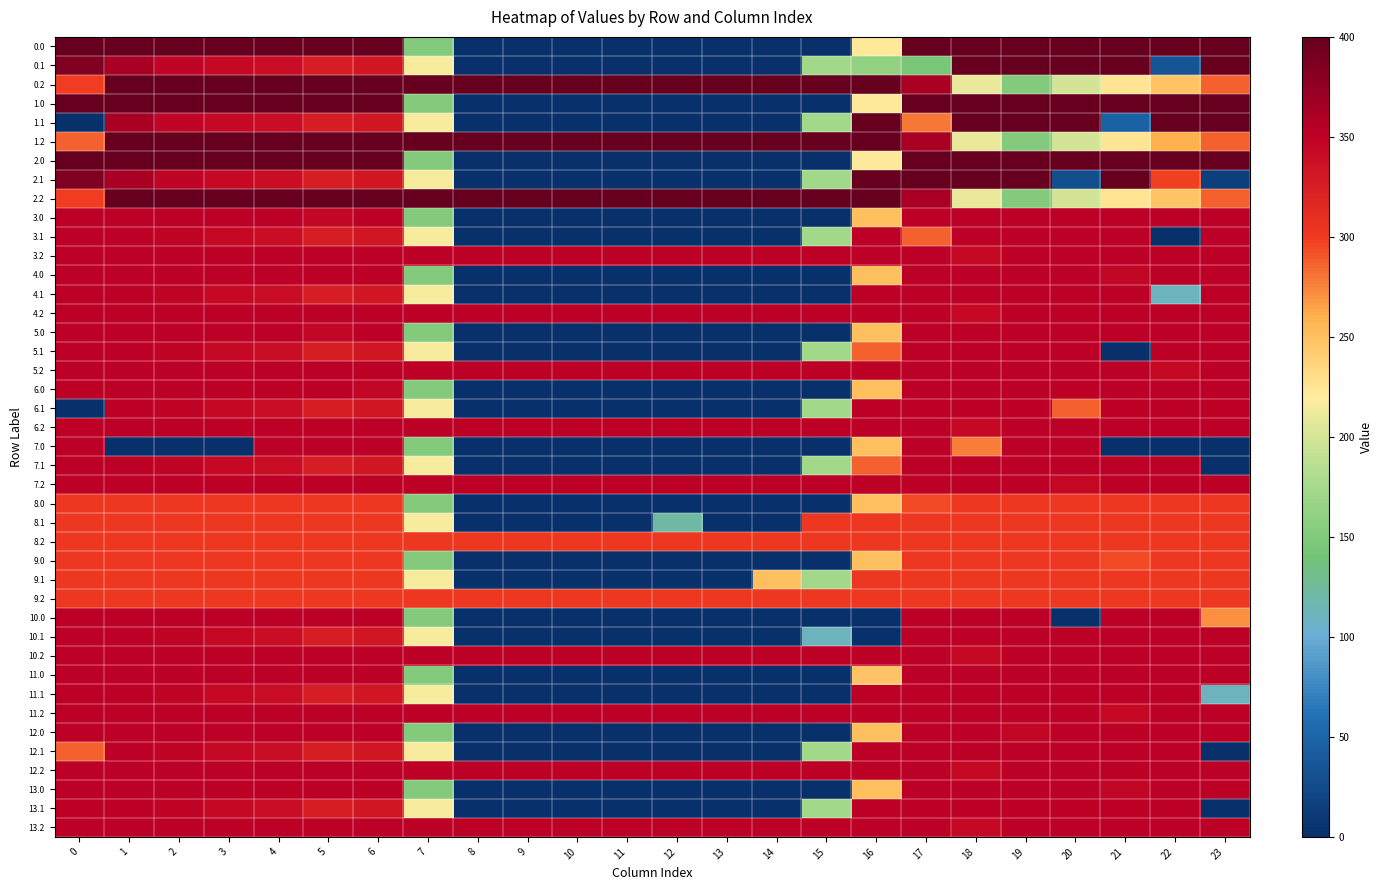

Reading left to right, list all the values displayed in this chart.

0.0: 0=400.0	1=400.0	2=400.0	3=400.0	4=400.0	5=400.0	6=400.0	7=150.1	8=0.0	9=0.0	10=0.0	11=0.0	12=0.0	13=0.0	14=0.0	15=0.0	16=222.2	17=400.0	18=400.0	19=400.0	20=400.0	21=400.0	22=400.0	23=400.0
0.1: 0=384.6	1=361.1	2=347.9	3=342.7	4=339.6	5=325.7	6=332.2	7=217.1	8=0.0	9=0.0	10=0.0	11=0.0	12=0.0	13=0.0	14=0.0	15=173.1	16=162.3	17=145.1	18=400.0	19=400.0	20=400.0	21=400.0	22=34.9	23=399.4
0.2: 0=299.4	1=400.0	2=400.0	3=400.0	4=400.0	5=400.0	6=400.0	7=400.0	8=400.0	9=400.0	10=400.0	11=400.0	12=400.0	13=400.0	14=400.0	15=400.0	16=400.0	17=362.4	18=210.0	19=151.0	20=199.2	21=226.4	22=247.4	23=287.5
1.0: 0=400.0	1=400.0	2=400.0	3=400.0	4=400.0	5=400.0	6=400.0	7=150.1	8=0.0	9=0.0	10=0.0	11=0.0	12=0.0	13=0.0	14=0.0	15=0.0	16=222.2	17=400.0	18=400.0	19=400.0	20=400.0	21=400.0	22=400.0	23=400.0
1.1: 0=0.0	1=361.1	2=347.9	3=342.7	4=339.6	5=325.7	6=332.2	7=217.1	8=0.0	9=0.0	10=0.0	11=0.0	12=0.0	13=0.0	14=0.0	15=173.1	16=400.0	17=279.5	18=400.0	19=400.0	20=400.0	21=47.4	22=400.0	23=399.4
1.2: 0=287.1	1=400.0	2=400.0	3=400.0	4=400.0	5=400.0	6=400.0	7=400.0	8=400.0	9=400.0	10=400.0	11=400.0	12=400.0	13=400.0	14=400.0	15=400.0	16=400.0	17=362.4	18=210.0	19=151.0	20=199.2	21=226.4	22=259.8	23=287.5
2.0: 0=400.0	1=400.0	2=400.0	3=400.0	4=400.0	5=400.0	6=400.0	7=150.1	8=0.0	9=0.0	10=0.0	11=0.0	12=0.0	13=0.0	14=0.0	15=0.0	16=222.2	17=400.0	18=400.0	19=400.0	20=400.0	21=400.0	22=400.0	23=400.0
2.1: 0=384.6	1=361.1	2=347.9	3=342.7	4=339.6	5=325.7	6=332.2	7=217.1	8=0.0	9=0.0	10=0.0	11=0.0	12=0.0	13=0.0	14=0.0	15=173.1	16=400.0	17=400.0	18=400.0	19=400.0	20=29.5	21=400.0	22=297.8	23=14.4
2.2: 0=299.4	1=400.0	2=400.0	3=400.0	4=400.0	5=400.0	6=400.0	7=400.0	8=400.0	9=400.0	10=400.0	11=400.0	12=400.0	13=400.0	14=400.0	15=400.0	16=400.0	17=362.4	18=210.0	19=151.0	20=199.2	21=226.4	22=247.4	23=287.5
3.0: 0=350.0	1=350.0	2=350.0	3=350.0	4=350.0	5=346.0	6=350.0	7=150.1	8=0.0	9=0.0	10=0.0	11=0.0	12=0.0	13=0.0	14=0.0	15=0.0	16=250.9	17=350.0	18=350.0	19=350.0	20=350.0	21=350.0	22=350.0	23=350.0
3.1: 0=350.0	1=350.0	2=347.9	3=342.7	4=339.6	5=325.7	6=332.2	7=217.1	8=0.0	9=0.0	10=0.0	11=0.0	12=0.0	13=0.0	14=0.0	15=173.1	16=350.0	17=287.3	18=350.0	19=350.0	20=350.0	21=350.0	22=0.0	23=350.0
3.2: 0=350.0	1=350.0	2=350.0	3=350.0	4=350.0	5=350.0	6=350.0	7=350.0	8=350.0	9=350.0	10=350.0	11=350.0	12=350.0	13=350.0	14=350.0	15=350.0	16=350.0	17=350.0	18=342.2	19=350.0	20=350.0	21=350.0	22=350.0	23=350.0
4.0: 0=350.0	1=350.0	2=350.0	3=350.0	4=350.0	5=350.0	6=350.0	7=150.1	8=0.0	9=0.0	10=0.0	11=0.0	12=0.0	13=0.0	14=0.0	15=0.0	16=250.9	17=350.0	18=350.0	19=350.0	20=350.0	21=346.0	22=350.0	23=350.0
4.1: 0=350.0	1=350.0	2=347.9	3=342.7	4=339.6	5=325.7	6=332.2	7=217.1	8=0.0	9=0.0	10=0.0	11=0.0	12=0.0	13=0.0	14=0.0	15=0.0	16=350.0	17=350.0	18=350.0	19=350.0	20=350.0	21=350.0	22=110.4	23=350.0
4.2: 0=350.0	1=350.0	2=350.0	3=350.0	4=350.0	5=350.0	6=350.0	7=350.0	8=350.0	9=350.0	10=350.0	11=350.0	12=350.0	13=350.0	14=350.0	15=350.0	16=350.0	17=350.0	18=342.2	19=350.0	20=350.0	21=350.0	22=350.0	23=350.0
5.0: 0=350.0	1=350.0	2=350.0	3=350.0	4=350.0	5=346.0	6=350.0	7=150.1	8=0.0	9=0.0	10=0.0	11=0.0	12=0.0	13=0.0	14=0.0	15=0.0	16=250.9	17=350.0	18=350.0	19=350.0	20=350.0	21=350.0	22=350.0	23=350.0
5.1: 0=350.0	1=350.0	2=347.9	3=342.7	4=339.6	5=325.7	6=332.2	7=217.1	8=0.0	9=0.0	10=0.0	11=0.0	12=0.0	13=0.0	14=0.0	15=173.1	16=287.3	17=350.0	18=350.0	19=350.0	20=350.0	21=0.0	22=350.0	23=350.0
5.2: 0=350.0	1=350.0	2=350.0	3=350.0	4=350.0	5=350.0	6=350.0	7=350.0	8=350.0	9=350.0	10=350.0	11=350.0	12=350.0	13=350.0	14=350.0	15=350.0	16=350.0	17=350.0	18=350.0	19=350.0	20=350.0	21=350.0	22=342.2	23=350.0
6.0: 0=350.0	1=350.0	2=350.0	3=350.0	4=350.0	5=350.0	6=346.0	7=150.1	8=0.0	9=0.0	10=0.0	11=0.0	12=0.0	13=0.0	14=0.0	15=0.0	16=250.9	17=350.0	18=350.0	19=350.0	20=350.0	21=350.0	22=350.0	23=350.0
6.1: 0=0.0	1=350.0	2=347.9	3=342.7	4=339.6	5=325.7	6=332.2	7=217.1	8=0.0	9=0.0	10=0.0	11=0.0	12=0.0	13=0.0	14=0.0	15=173.1	16=350.0	17=350.0	18=350.0	19=350.0	20=287.3	21=350.0	22=350.0	23=350.0
6.2: 0=350.0	1=350.0	2=350.0	3=350.0	4=350.0	5=350.0	6=350.0	7=350.0	8=350.0	9=350.0	10=350.0	11=350.0	12=350.0	13=350.0	14=350.0	15=350.0	16=350.0	17=350.0	18=342.2	19=350.0	20=350.0	21=350.0	22=350.0	23=350.0
7.0: 0=350.0	1=0.0	2=0.0	3=0.0	4=350.0	5=350.0	6=350.0	7=150.1	8=0.0	9=0.0	10=0.0	11=0.0	12=0.0	13=0.0	14=0.0	15=0.0	16=250.9	17=350.0	18=276.7	19=350.0	20=350.0	21=0.0	22=0.0	23=0.0
7.1: 0=350.0	1=350.0	2=347.9	3=342.7	4=339.6	5=325.7	6=332.2	7=217.1	8=0.0	9=0.0	10=0.0	11=0.0	12=0.0	13=0.0	14=0.0	15=173.1	16=287.3	17=350.0	18=350.0	19=350.0	20=350.0	21=350.0	22=350.0	23=0.0
7.2: 0=350.0	1=350.0	2=350.0	3=350.0	4=350.0	5=350.0	6=350.0	7=350.0	8=350.0	9=350.0	10=350.0	11=350.0	12=350.0	13=350.0	14=350.0	15=350.0	16=350.0	17=350.0	18=350.0	19=350.0	20=342.2	21=350.0	22=350.0	23=350.0
8.0: 0=302.0	1=302.0	2=302.0	3=302.0	4=302.0	5=302.0	6=302.0	7=150.1	8=0.0	9=0.0	10=0.0	11=0.0	12=0.0	13=0.0	14=0.0	15=0.0	16=250.9	17=294.8	18=302.0	19=302.0	20=302.0	21=302.0	22=302.0	23=302.0
8.1: 0=302.0	1=302.0	2=302.0	3=302.0	4=302.0	5=302.0	6=302.0	7=217.1	8=0.0	9=0.0	10=0.0	11=0.0	12=121.5	13=0.0	14=0.0	15=302.0	16=302.0	17=302.0	18=302.0	19=302.0	20=302.0	21=302.0	22=302.0	23=302.0
9.0: 0=302.0	1=302.0	2=302.0	3=302.0	4=302.0	5=302.0	6=302.0	7=150.1	8=0.0	9=0.0	10=0.0	11=0.0	12=0.0	13=0.0	14=0.0	15=0.0	16=250.9	17=302.0	18=302.0	19=302.0	20=302.0	21=294.8	22=302.0	23=302.0
9.1: 0=302.0	1=302.0	2=302.0	3=302.0	4=302.0	5=302.0	6=302.0	7=217.1	8=0.0	9=0.0	10=0.0	11=0.0	12=0.0	13=0.0	14=250.5	15=173.1	16=302.0	17=302.0	18=302.0	19=302.0	20=302.0	21=302.0	22=302.0	23=302.0
10.0: 0=350.0	1=350.0	2=350.0	3=350.0	4=350.0	5=350.0	6=350.0	7=150.1	8=0.0	9=0.0	10=0.0	11=0.0	12=0.0	13=0.0	14=0.0	15=0.0	16=0.0	17=350.0	18=350.0	19=350.0	20=0.0	21=350.0	22=350.0	23=271.6
10.1: 0=350.0	1=350.0	2=347.9	3=342.7	4=339.6	5=325.7	6=332.2	7=217.1	8=0.0	9=0.0	10=0.0	11=0.0	12=0.0	13=0.0	14=0.0	15=110.4	16=0.0	17=350.0	18=350.0	19=350.0	20=350.0	21=350.0	22=350.0	23=350.0
10.2: 0=350.0	1=350.0	2=350.0	3=350.0	4=350.0	5=350.0	6=350.0	7=350.0	8=350.0	9=350.0	10=350.0	11=350.0	12=350.0	13=350.0	14=350.0	15=350.0	16=350.0	17=350.0	18=342.2	19=350.0	20=350.0	21=350.0	22=350.0	23=350.0
11.0: 0=350.0	1=350.0	2=350.0	3=350.0	4=350.0	5=350.0	6=350.0	7=150.1	8=0.0	9=0.0	10=0.0	11=0.0	12=0.0	13=0.0	14=0.0	15=0.0	16=246.9	17=350.0	18=350.0	19=350.0	20=350.0	21=350.0	22=350.0	23=350.0
11.1: 0=350.0	1=350.0	2=347.9	3=342.7	4=339.6	5=325.7	6=332.2	7=217.1	8=0.0	9=0.0	10=0.0	11=0.0	12=0.0	13=0.0	14=0.0	15=0.0	16=350.0	17=350.0	18=350.0	19=350.0	20=350.0	21=350.0	22=350.0	23=110.4
11.2: 0=350.0	1=350.0	2=350.0	3=350.0	4=350.0	5=350.0	6=350.0	7=350.0	8=350.0	9=350.0	10=350.0	11=350.0	12=350.0	13=350.0	14=350.0	15=350.0	16=350.0	17=350.0	18=350.0	19=350.0	20=350.0	21=342.2	22=350.0	23=350.0
12.0: 0=350.0	1=350.0	2=350.0	3=350.0	4=350.0	5=350.0	6=350.0	7=150.1	8=0.0	9=0.0	10=0.0	11=0.0	12=0.0	13=0.0	14=0.0	15=0.0	16=250.9	17=350.0	18=350.0	19=346.0	20=350.0	21=350.0	22=350.0	23=350.0
12.1: 0=287.3	1=350.0	2=347.9	3=342.7	4=339.6	5=325.7	6=332.2	7=217.1	8=0.0	9=0.0	10=0.0	11=0.0	12=0.0	13=0.0	14=0.0	15=173.1	16=350.0	17=350.0	18=350.0	19=350.0	20=350.0	21=350.0	22=350.0	23=0.0
12.2: 0=350.0	1=350.0	2=350.0	3=350.0	4=350.0	5=350.0	6=350.0	7=350.0	8=350.0	9=350.0	10=350.0	11=350.0	12=350.0	13=350.0	14=350.0	15=350.0	16=350.0	17=350.0	18=342.2	19=350.0	20=350.0	21=350.0	22=350.0	23=350.0
13.0: 0=350.0	1=350.0	2=350.0	3=350.0	4=350.0	5=350.0	6=350.0	7=150.1	8=0.0	9=0.0	10=0.0	11=0.0	12=0.0	13=0.0	14=0.0	15=0.0	16=250.9	17=350.0	18=350.0	19=350.0	20=350.0	21=346.0	22=350.0	23=350.0
13.1: 0=350.0	1=350.0	2=347.9	3=342.7	4=339.6	5=325.7	6=332.2	7=217.1	8=0.0	9=0.0	10=0.0	11=0.0	12=0.0	13=0.0	14=0.0	15=173.1	16=350.0	17=350.0	18=350.0	19=350.0	20=350.0	21=350.0	22=350.0	23=0.0
13.2: 0=350.0	1=350.0	2=350.0	3=350.0	4=350.0	5=350.0	6=350.0	7=350.0	8=350.0	9=350.0	10=350.0	11=350.0	12=350.0	13=350.0	14=350.0	15=350.0	16=350.0	17=350.0	18=342.2	19=350.0	20=350.0	21=350.0	22=350.0	23=350.0